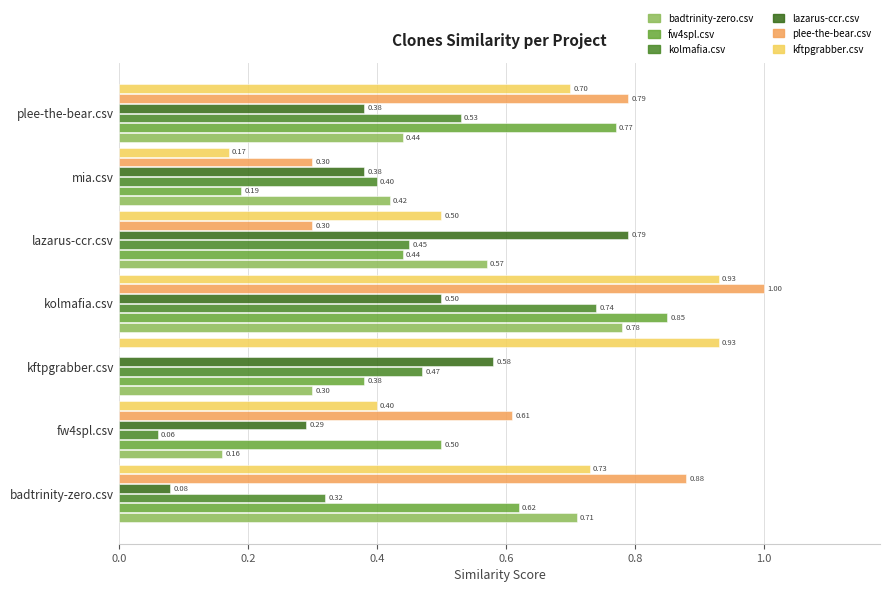

How many groups of bars are there?

7